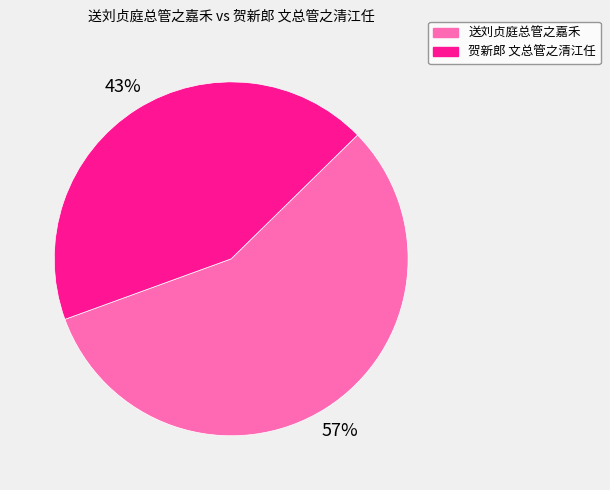

Rank the categories by value from lowest to highest.

贺新郎 文总管之清江任, 送刘贞庭总管之嘉禾